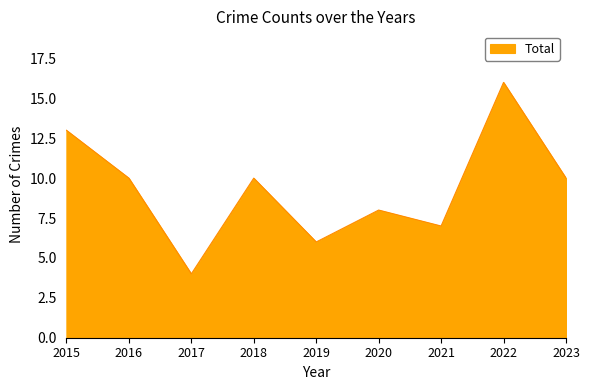

What value does the data have at 2017?

4